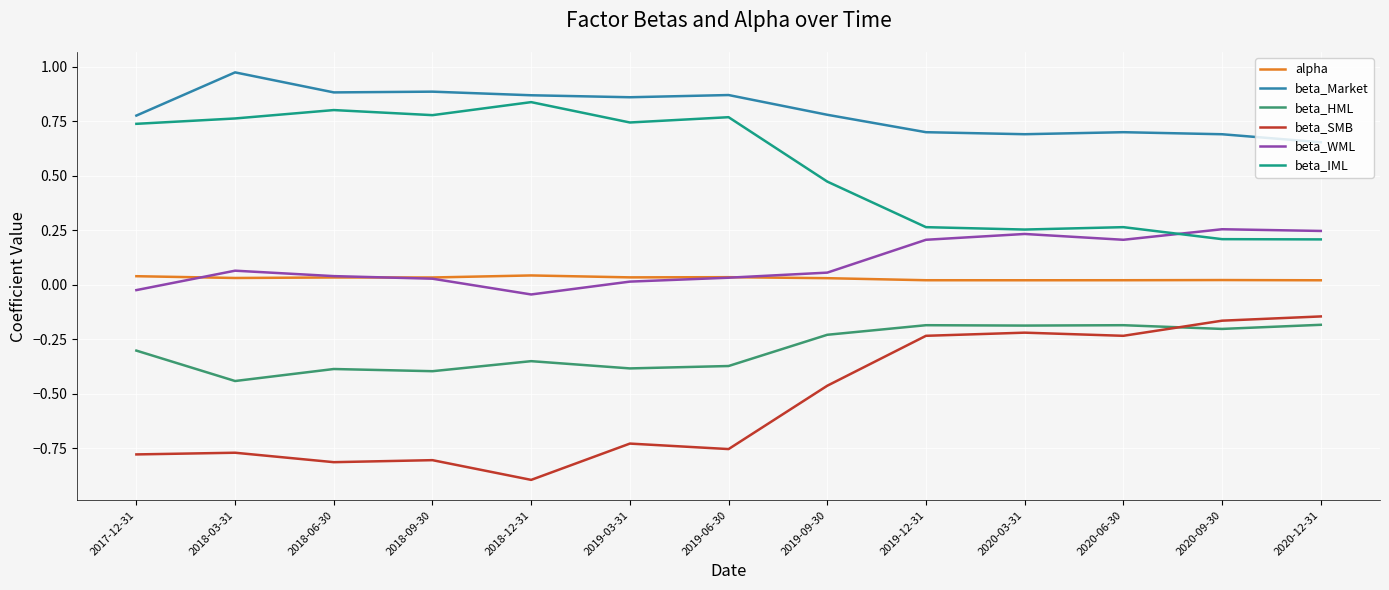

Which label corresponds to the largest value in the chart?

2018-03-31